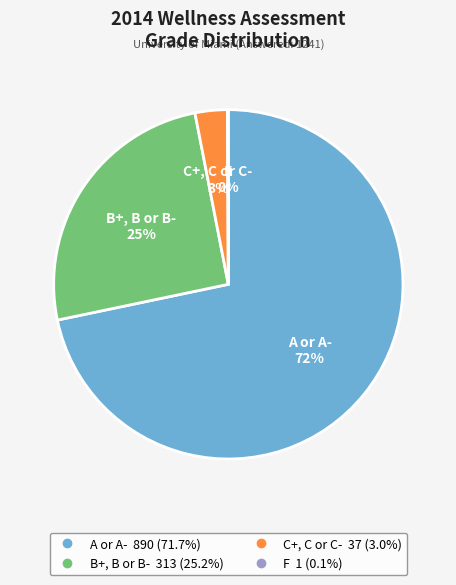

Combined, do C+, C or C- and B+, B or B- account for over 50%?

No